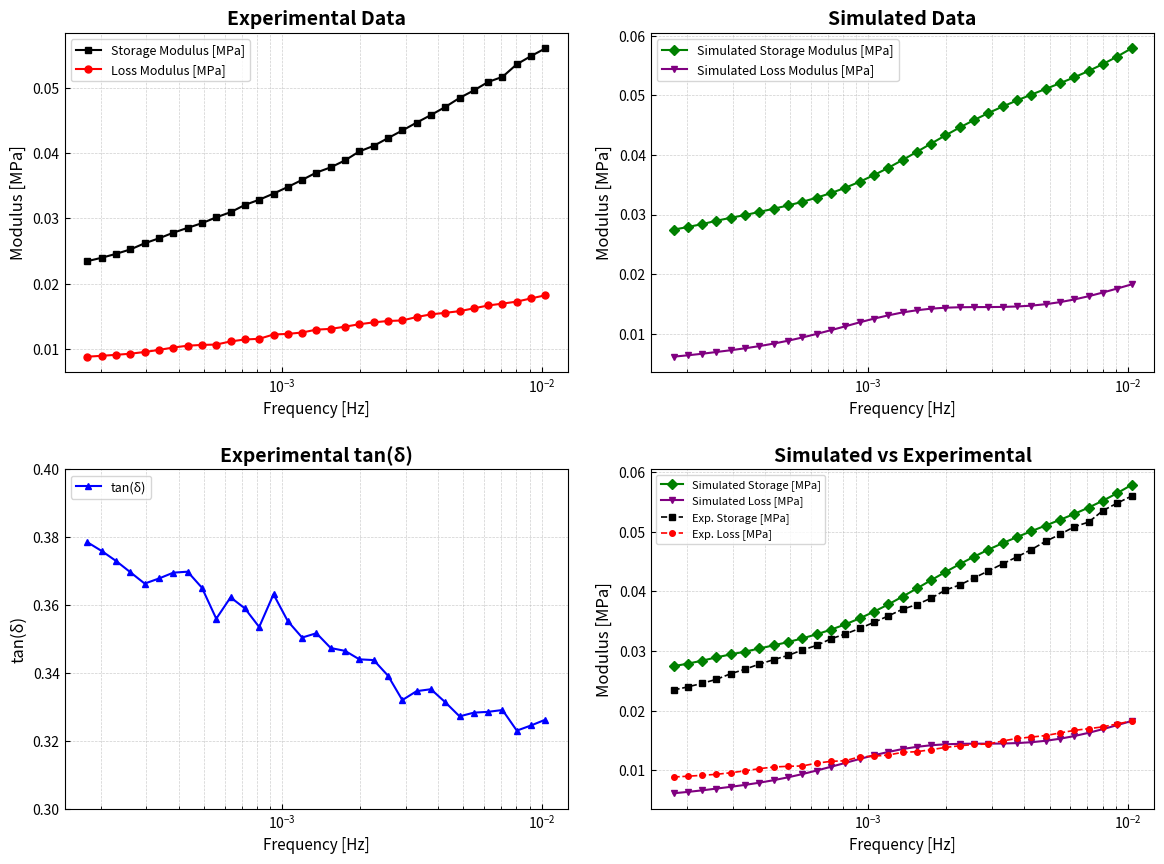

Is the value of tan(delta) at 0.002253832900610228 greater than the value of Loss Modulus [MPa] at 0.0070710009734564?

Yes